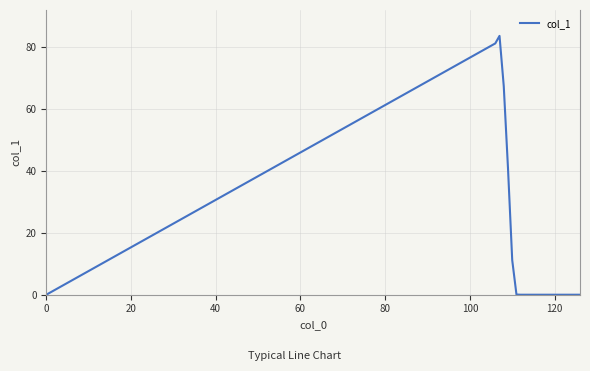

What is the maximum value shown in the chart?

83.7